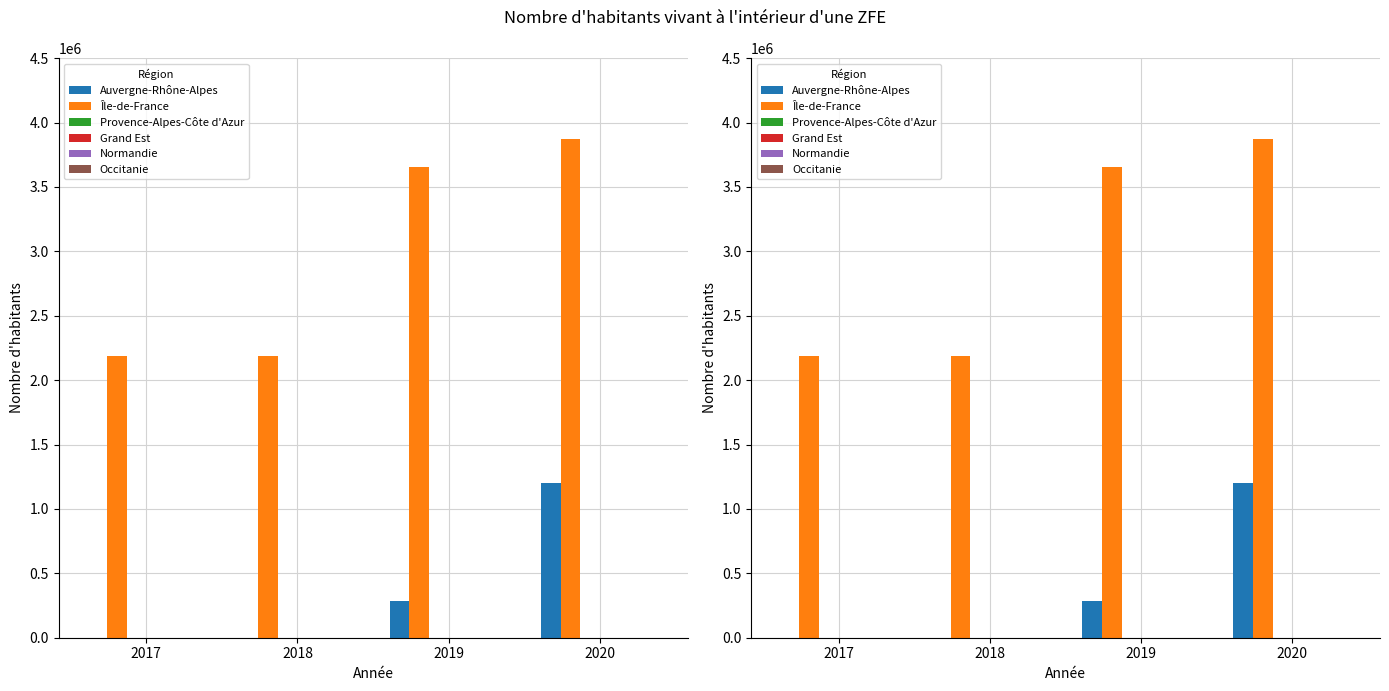

How many Île-de-France values are between 2187526 and 3872191?

4